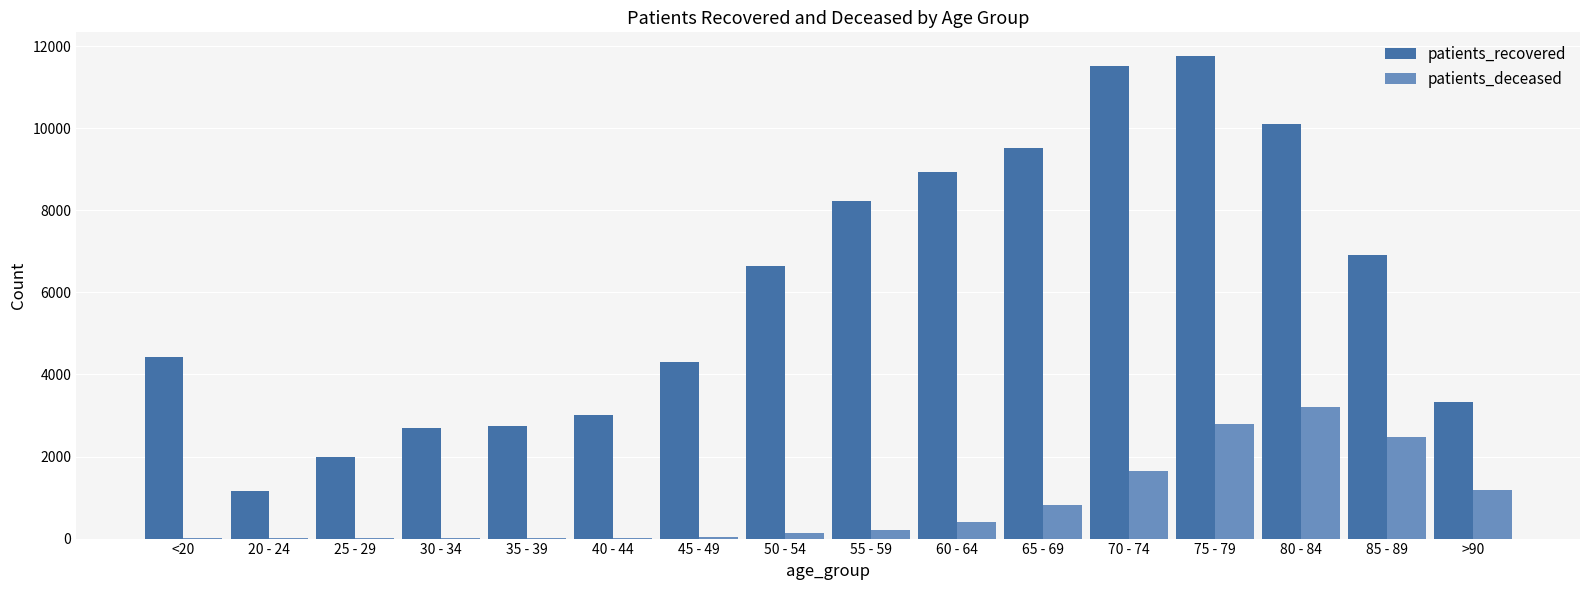

Are the bars horizontal?

No